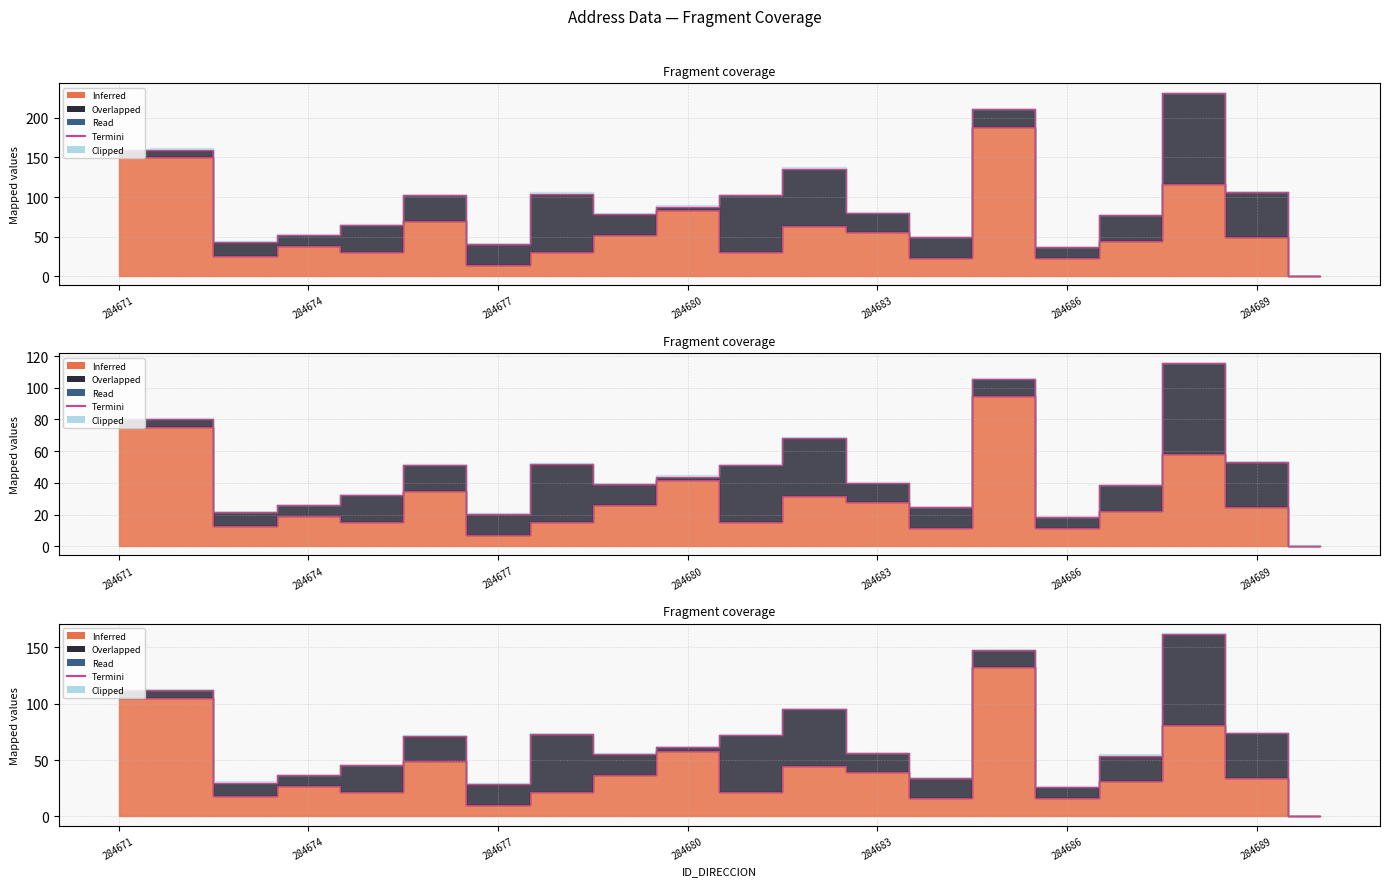

The value at 284683 is 56.0. True or false?

True